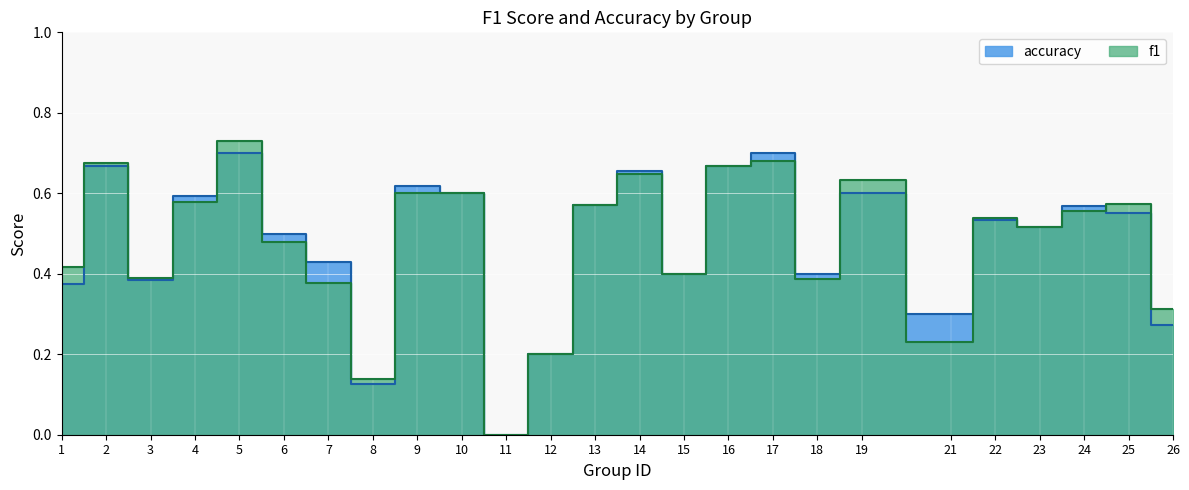

The accuracy series shows 0.4 at 17. True or false?

False